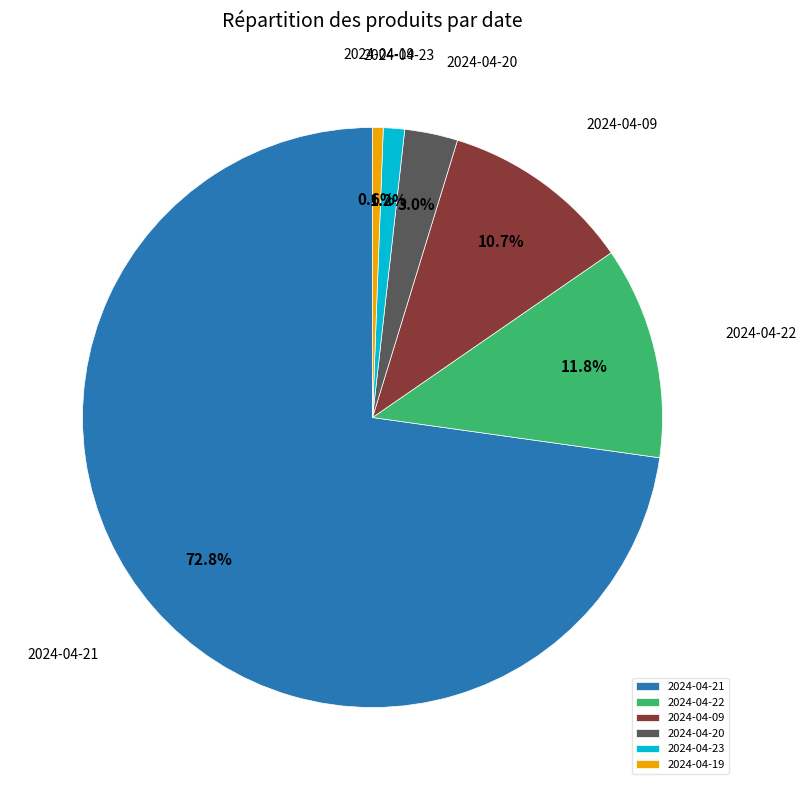

Is it true that 2024-04-23 is 1% of the pie?

True